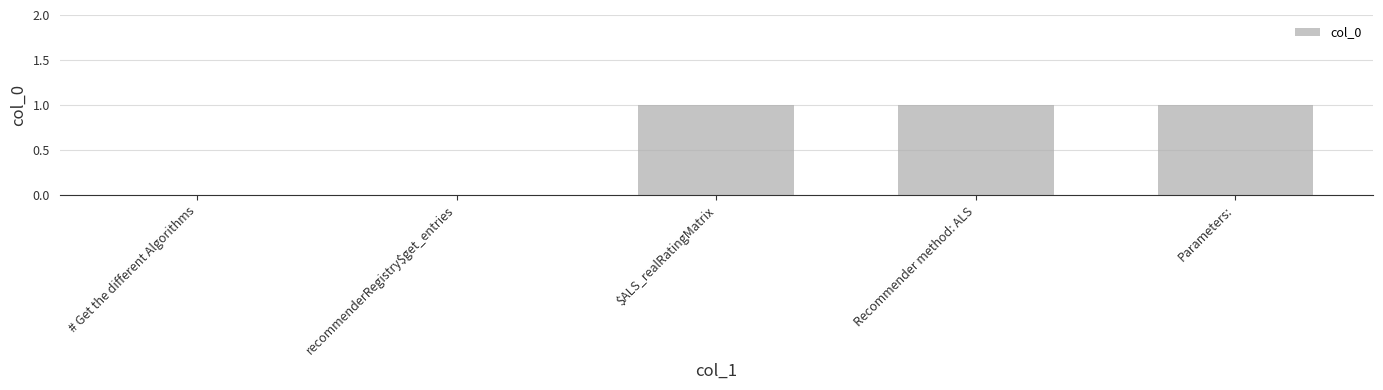

What is the change in value from # Get the different Algorithms to Parameters:?

+1